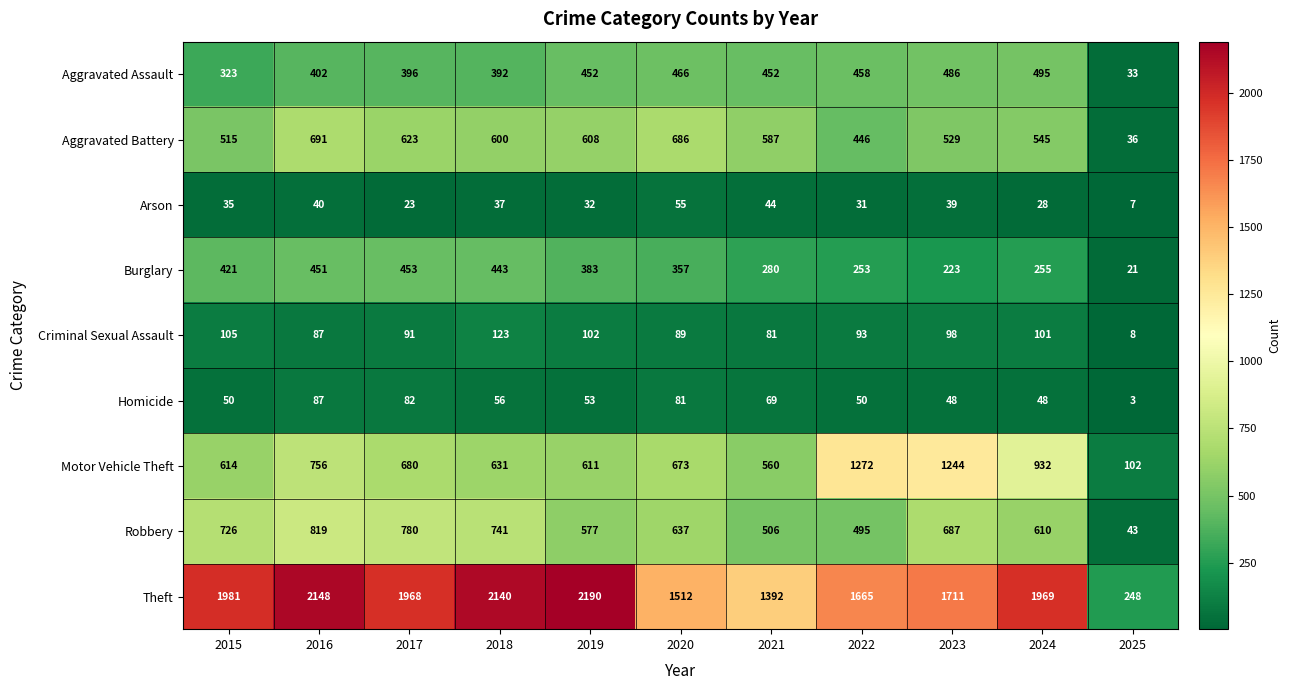

What is the difference between the highest and lowest values at 2019?

2158